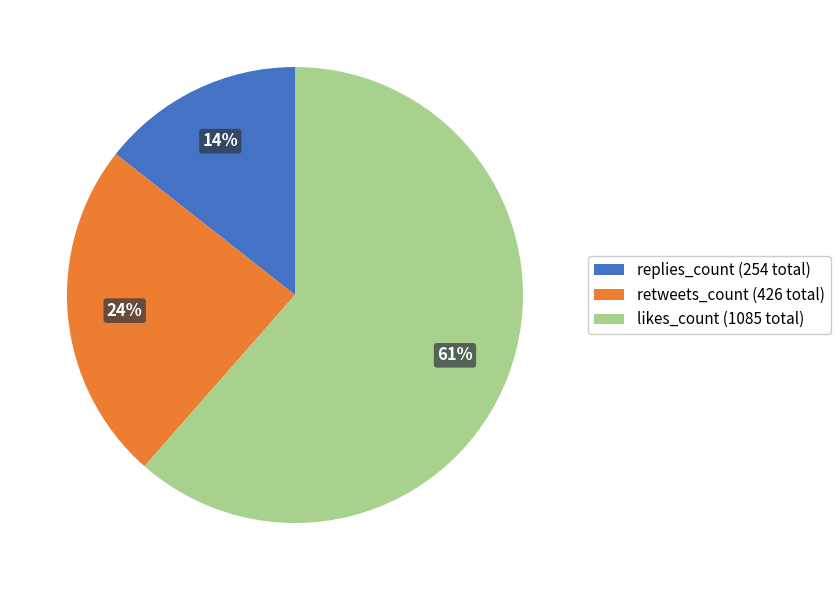

Between replies_count (254 total) and likes_count (1085 total), which is larger?

likes_count (1085 total)